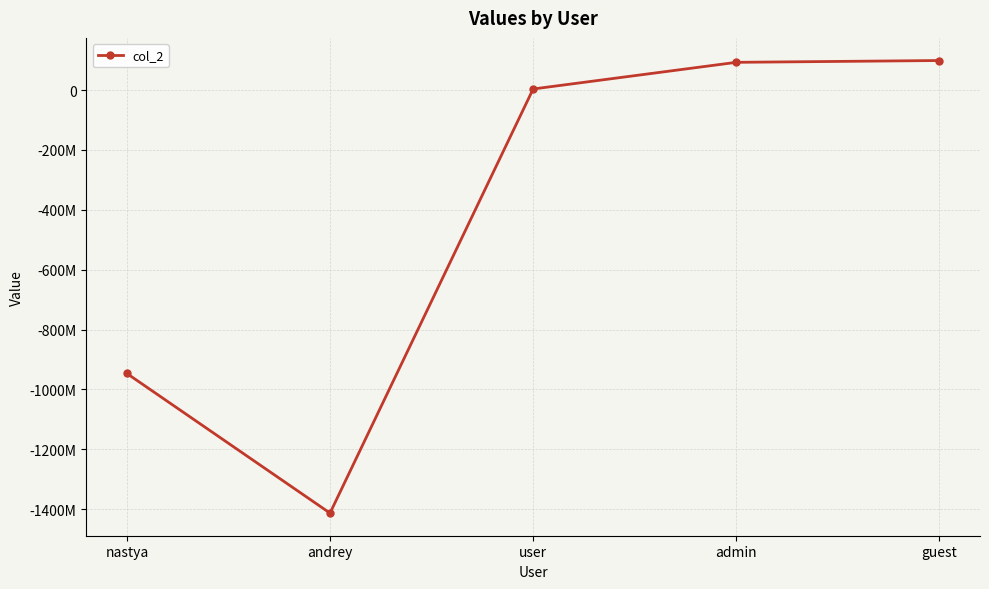

Does the chart have visible grid lines?

Yes